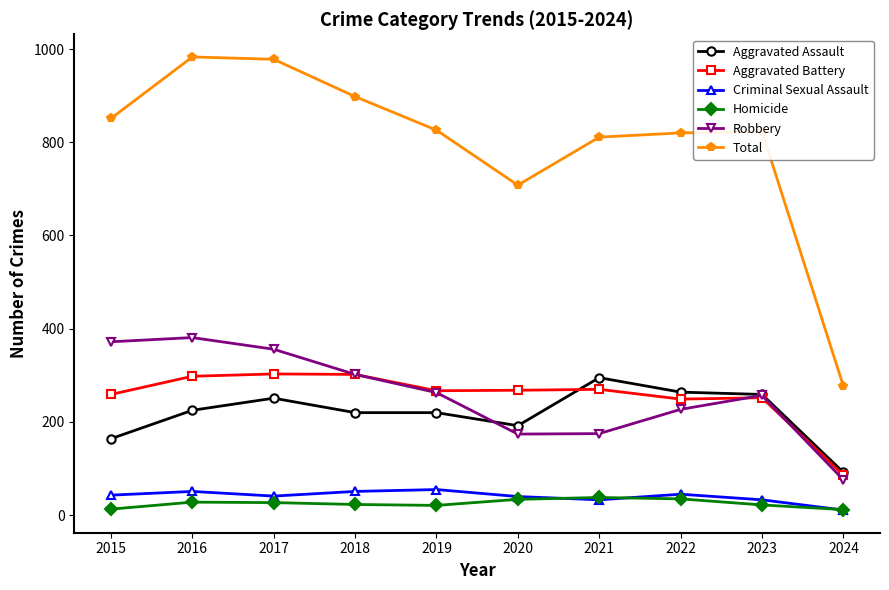

The Homicide series shows 21 at 2019. True or false?

True